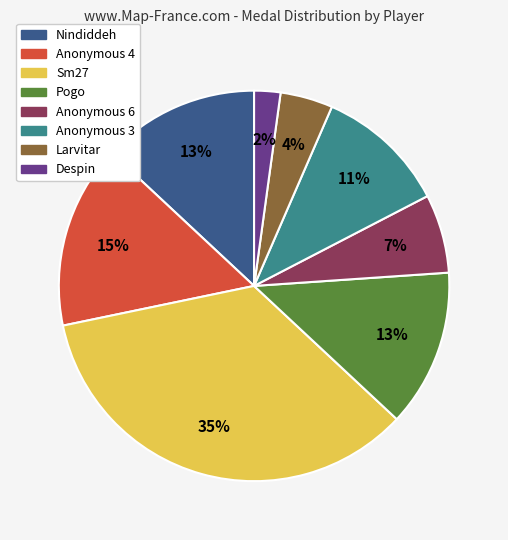

Does Anonymous 4 account for over 50% of the chart?

No